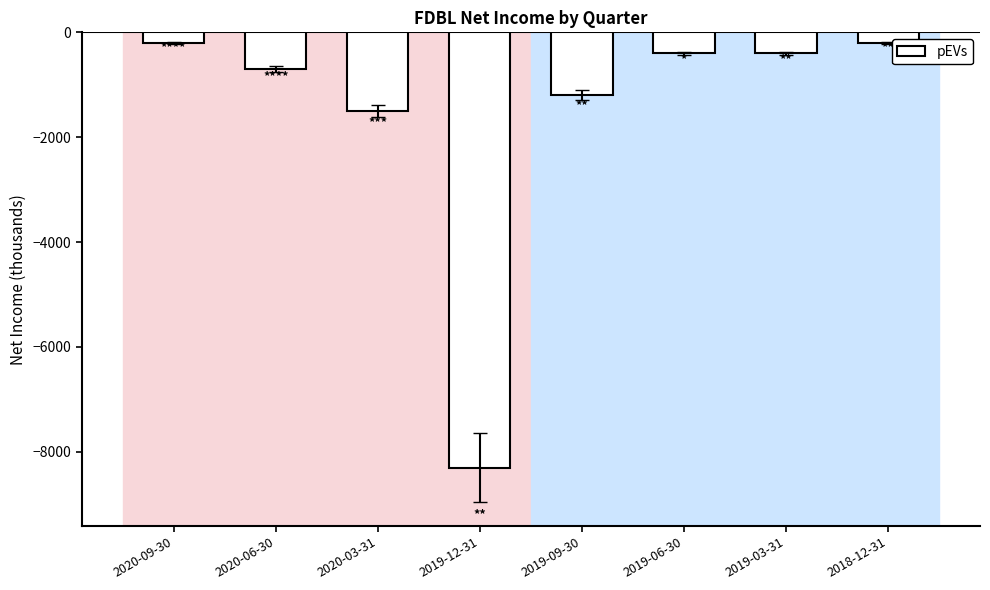

What is the value of the 4th bar from the left?

-8300